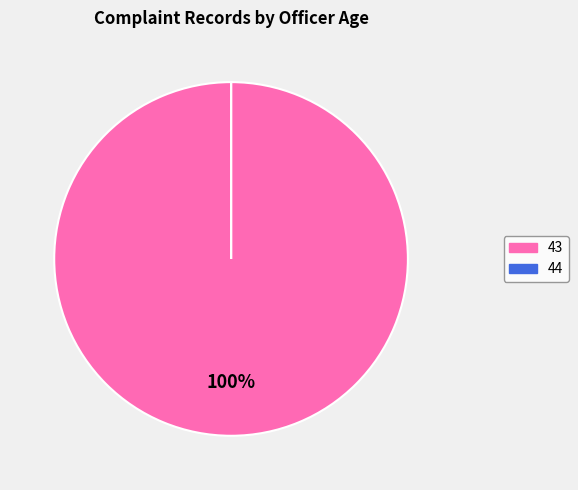

What is the majority slice?

43